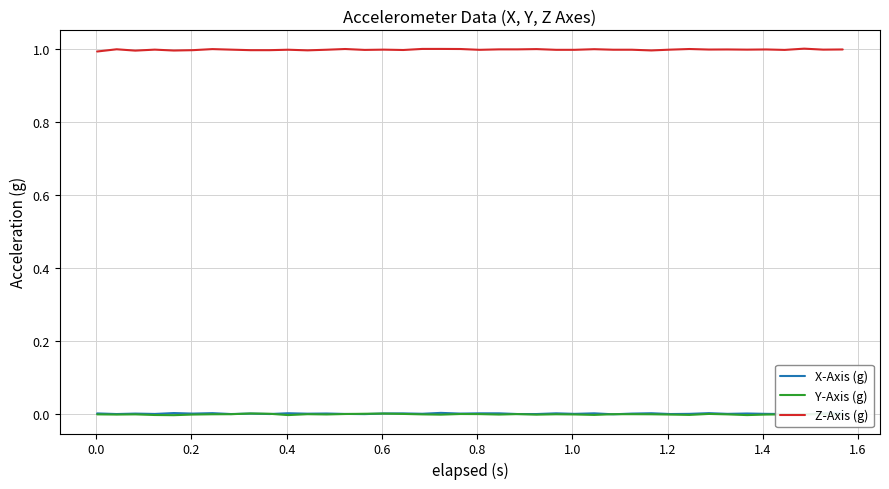

True or false: Z-Axis (g) and Y-Axis (g) intersect in this chart.

False